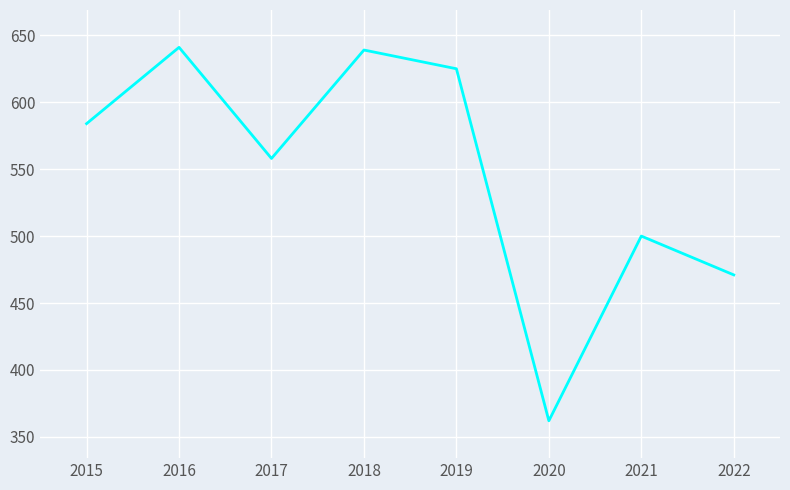

How many lines are shown in the chart?

1